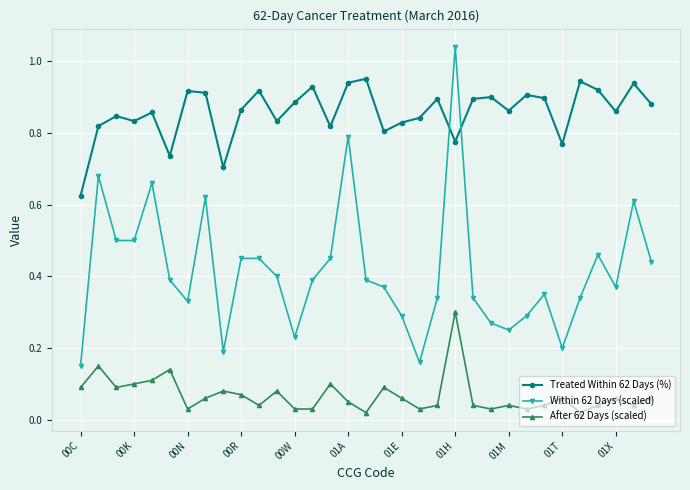

List the series in order of their overall mean, lowest first.

After 62 Days (scaled), Within 62 Days (scaled), Treated Within 62 Days (%)